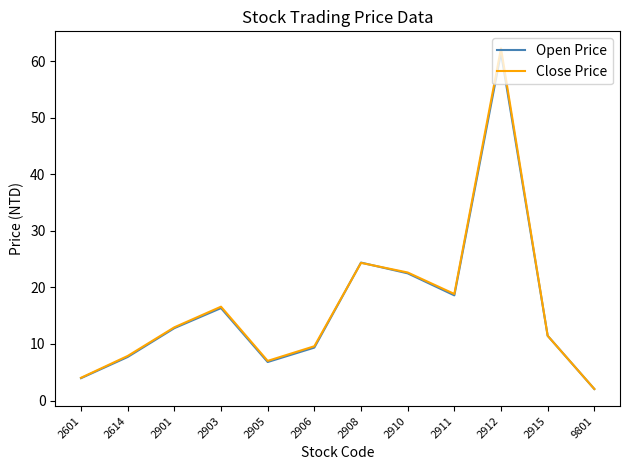

How many values in the Open Price series exceed 12?

6